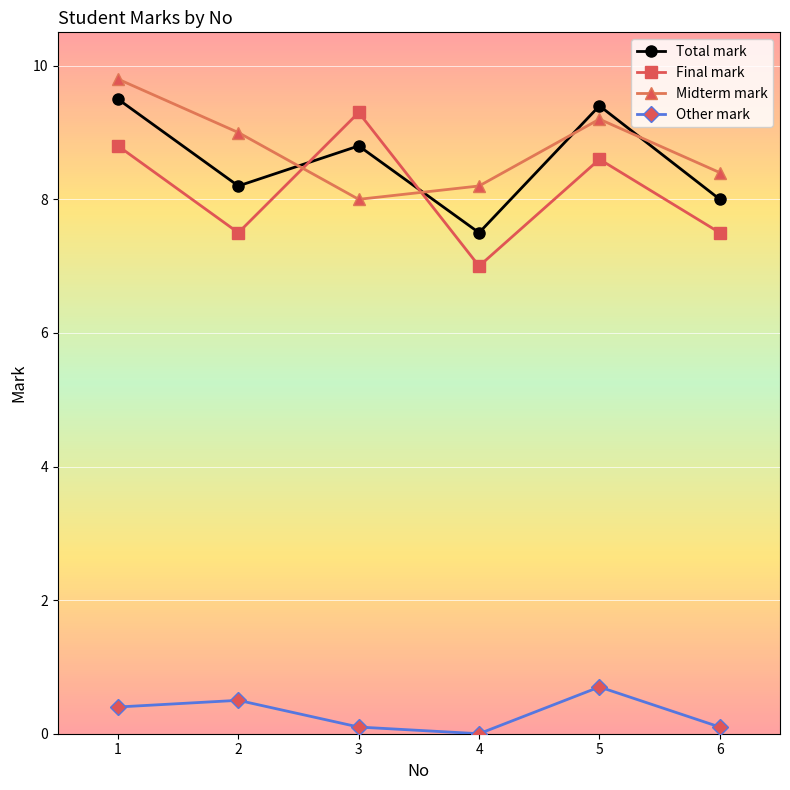

What is the spread (max minus min) of values at 4?

8.2